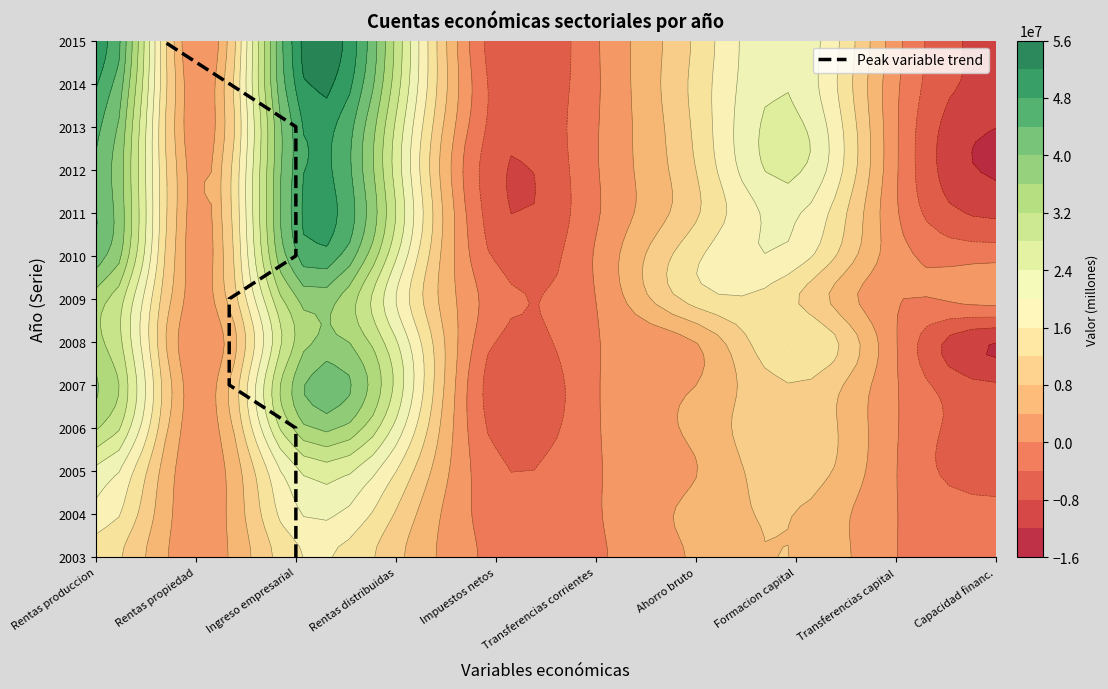

How many series are shown in this chart?

1